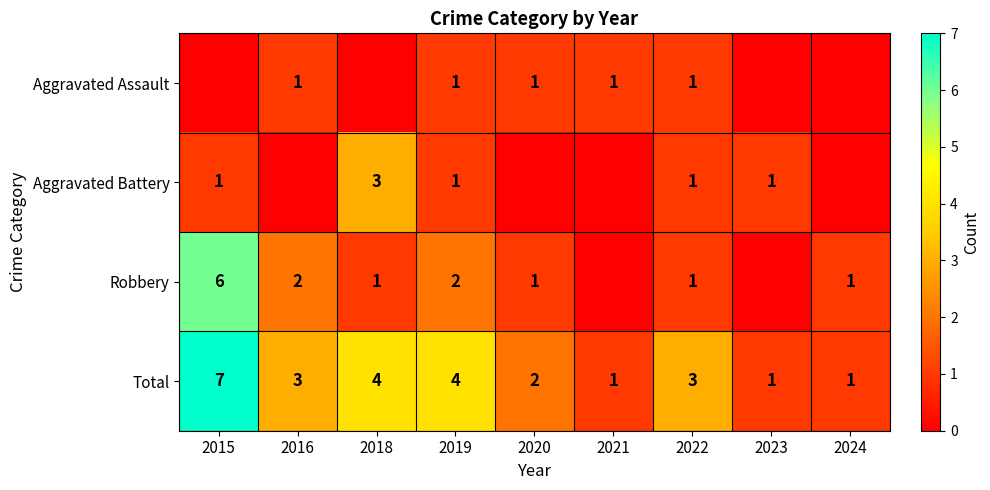

Is the value of Total at 2020 greater than the value of Robbery at 2020?

Yes